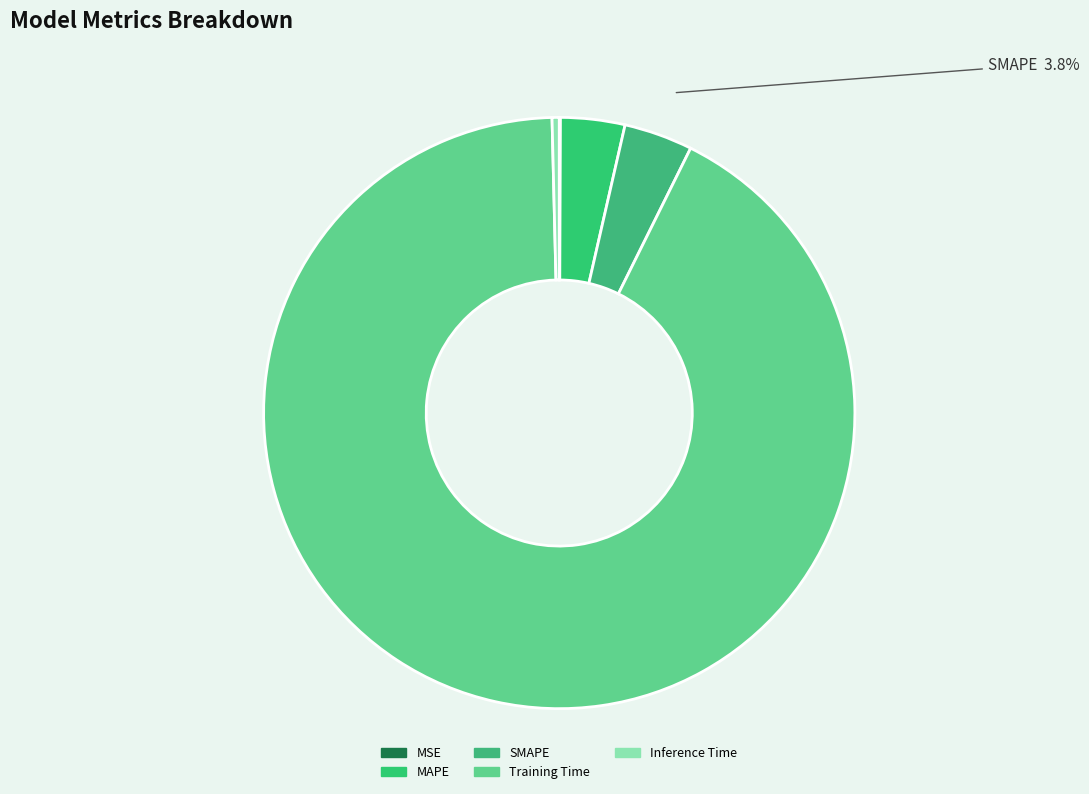

Combined, do SMAPE and Inference Time account for over 50%?

No